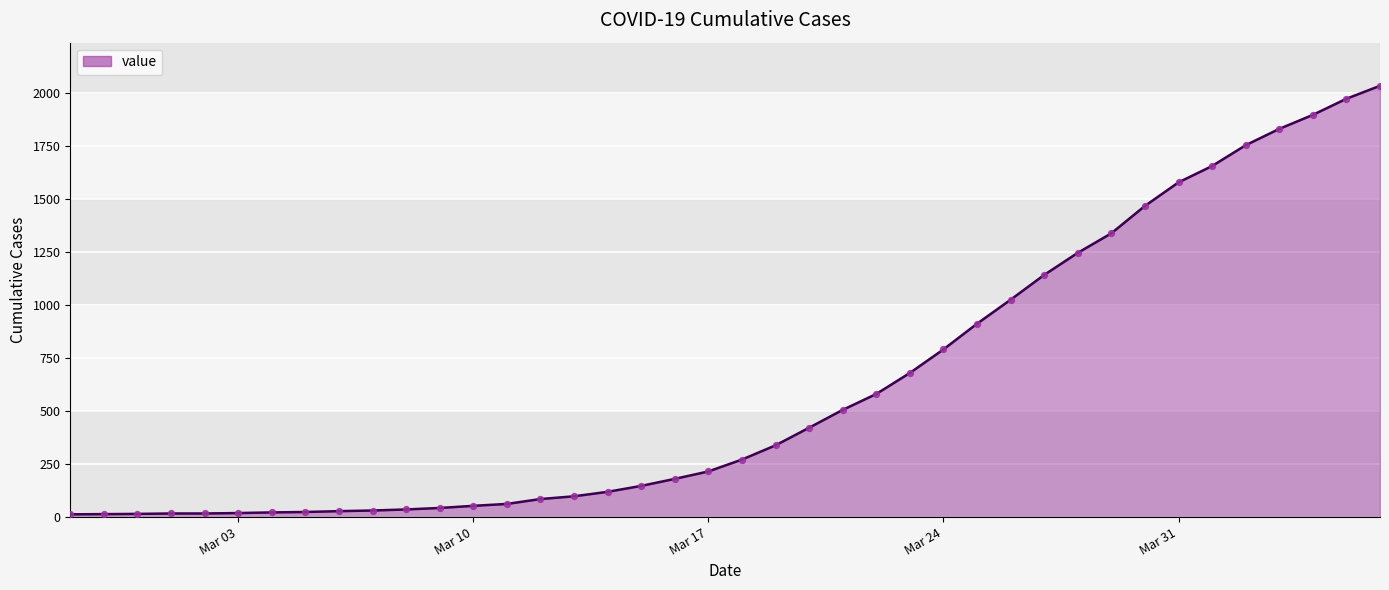

What is the greatest value displayed?

2032